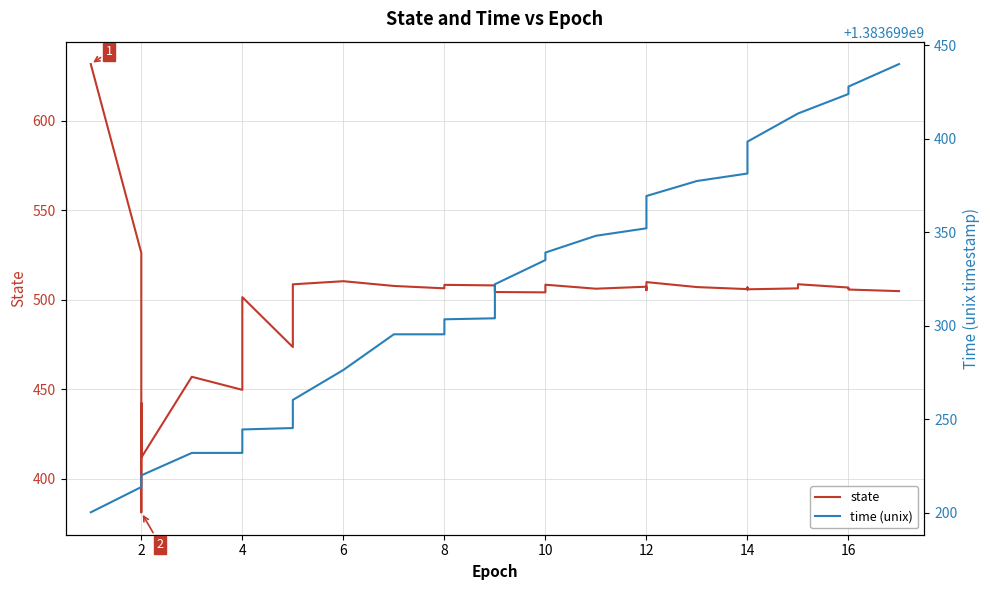

List the series in order of their peak value, lowest first.

state, time (unix)